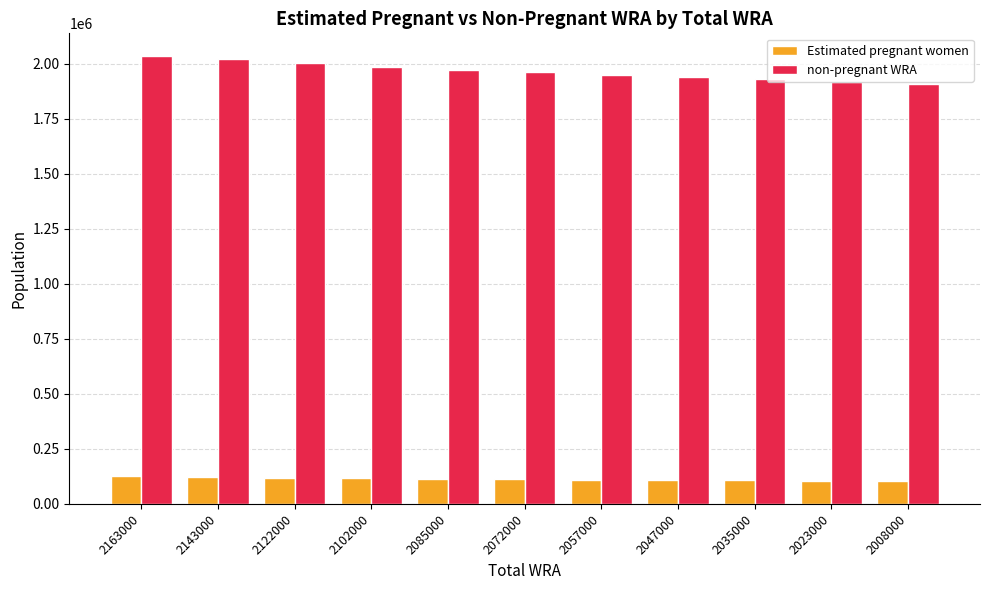

What is the minimum value shown in the chart?

102771.5